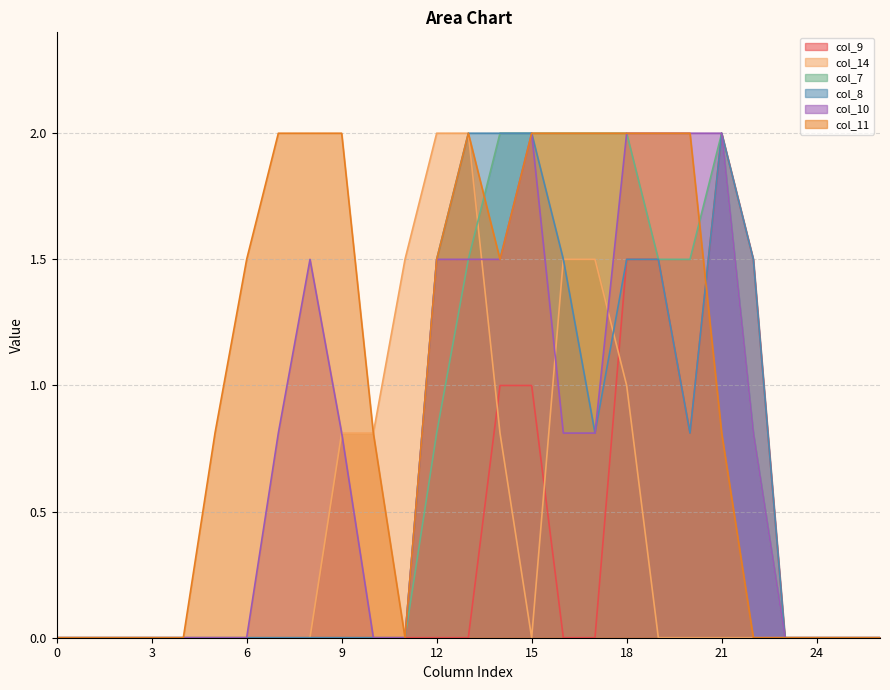

What are all the series names shown in the legend?

col_9, col_14, col_7, col_8, col_10, col_11